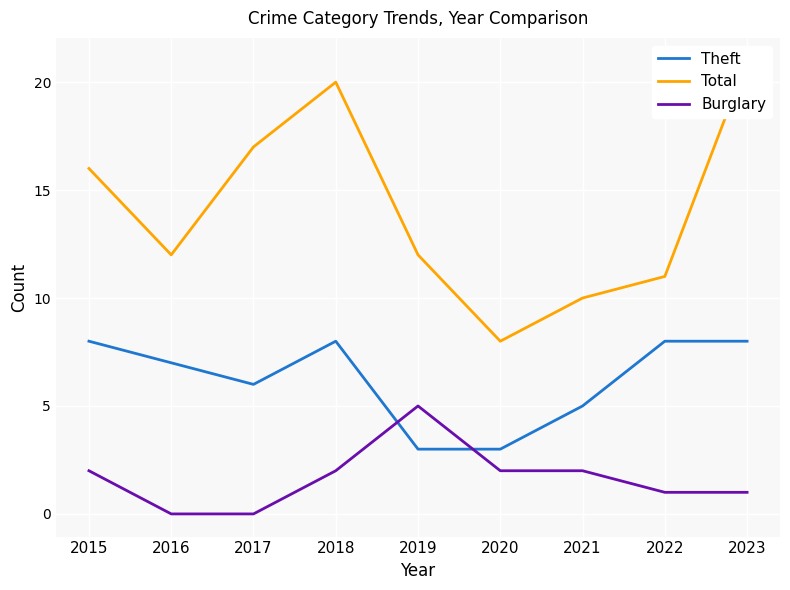

At which label is Theft closest to 5?

2021